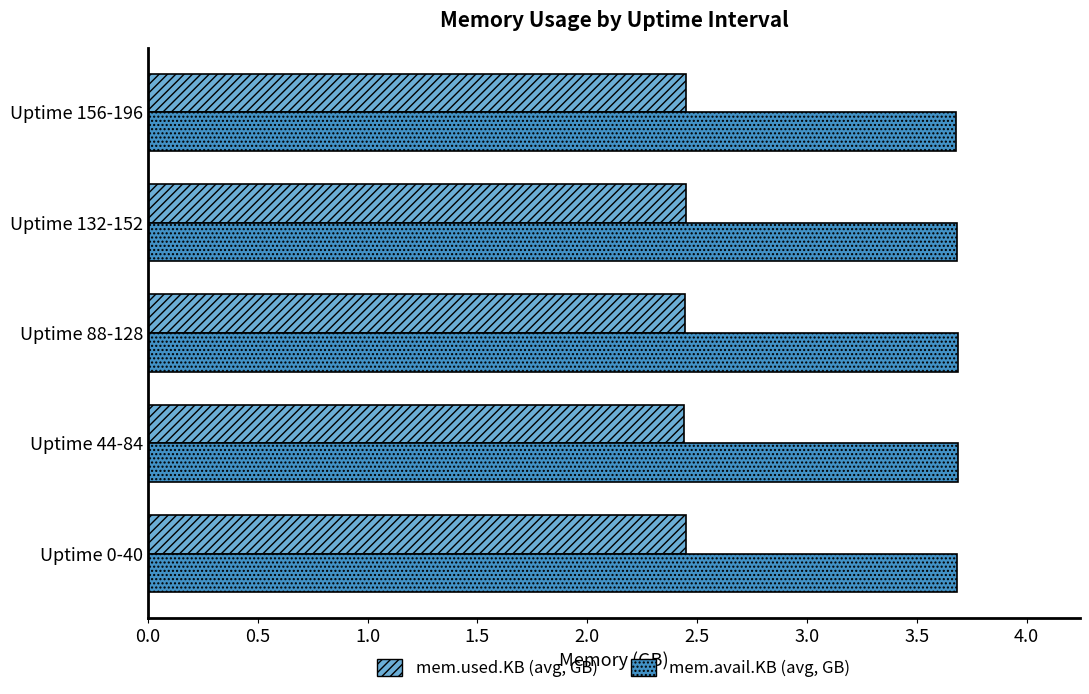

Rank the series by their average value, from highest to lowest.

mem.avail.KB (avg, GB), mem.used.KB (avg, GB)